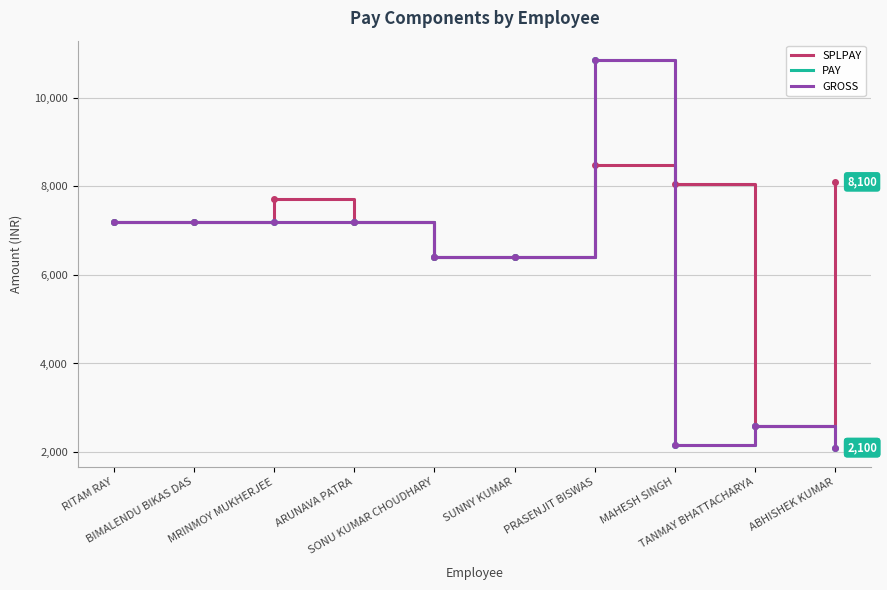

How many times do GROSS and SPLPAY cross each other?

1